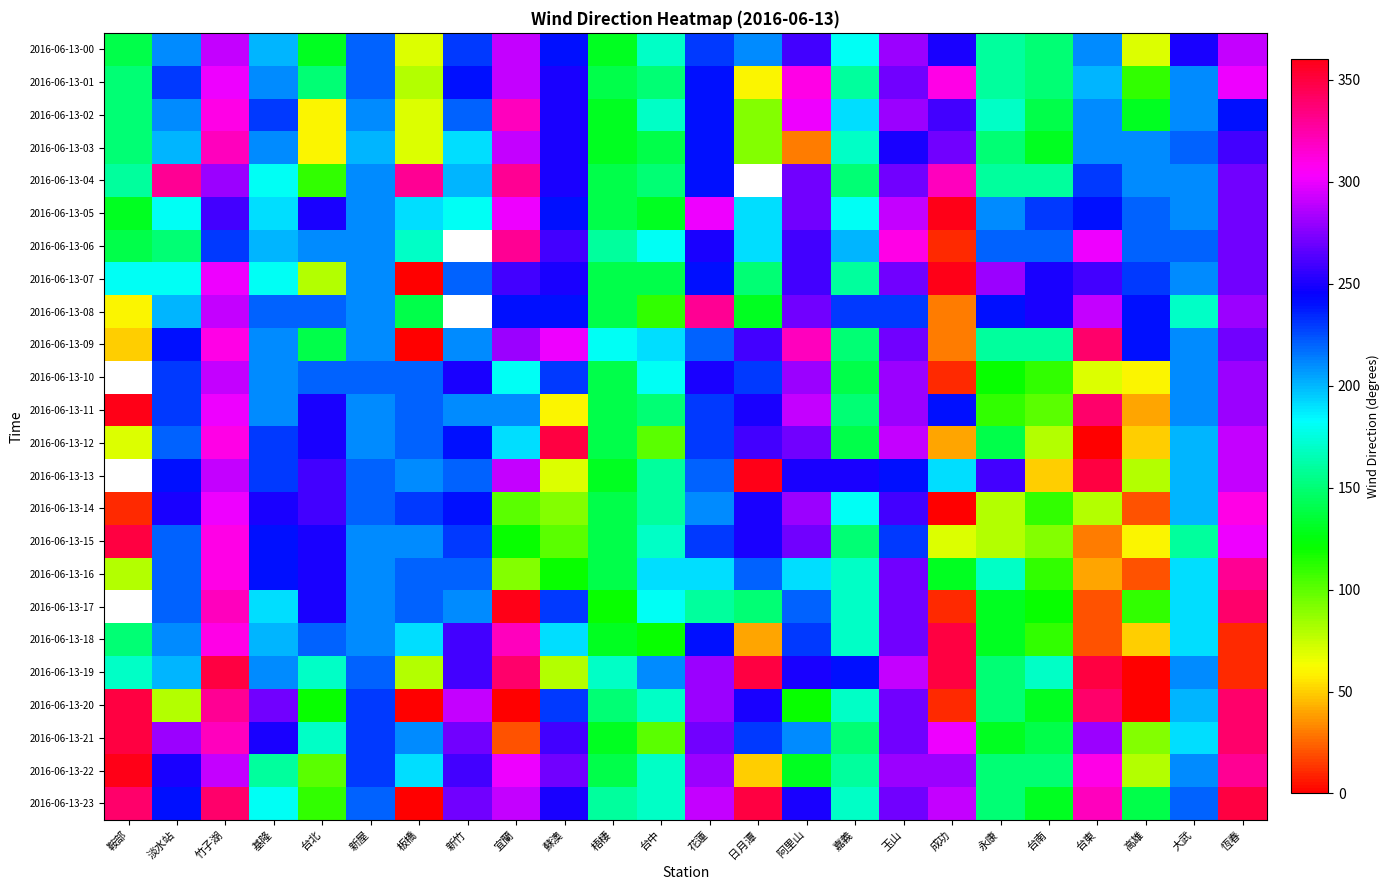

At which category is the sum across all series the highest?

竹子湖